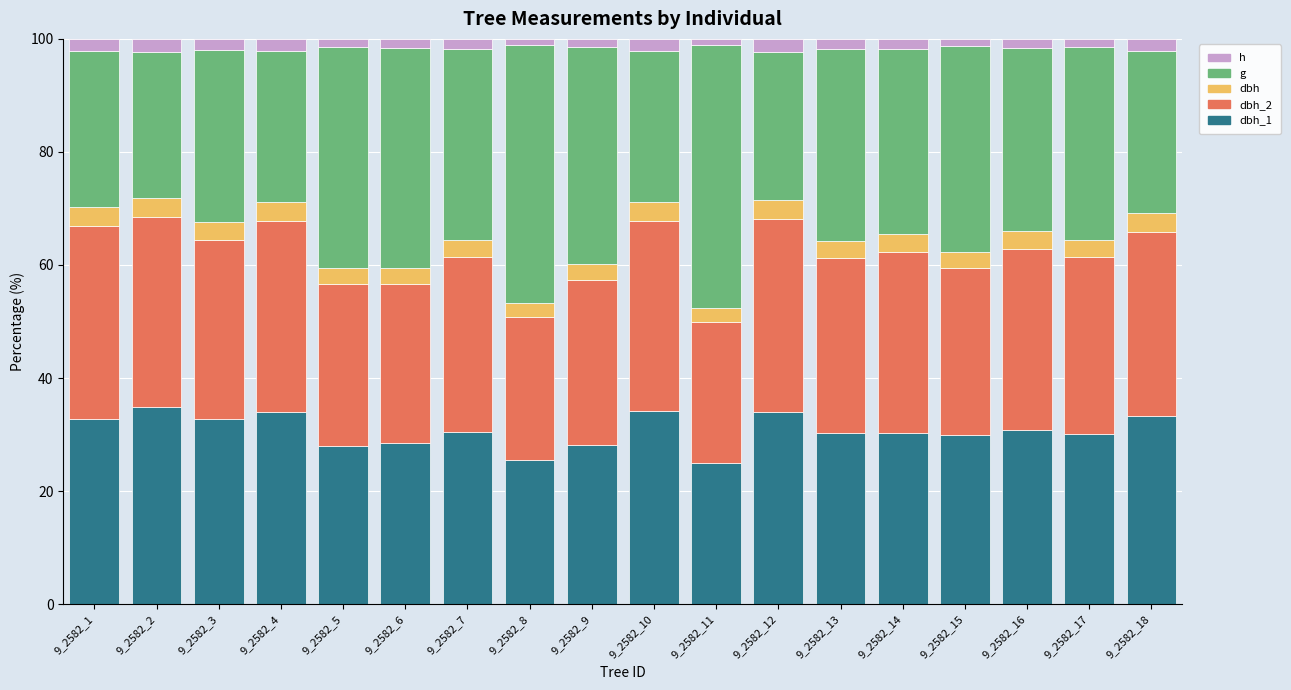

What is the total value across all series at 9_2582_3?

100.0